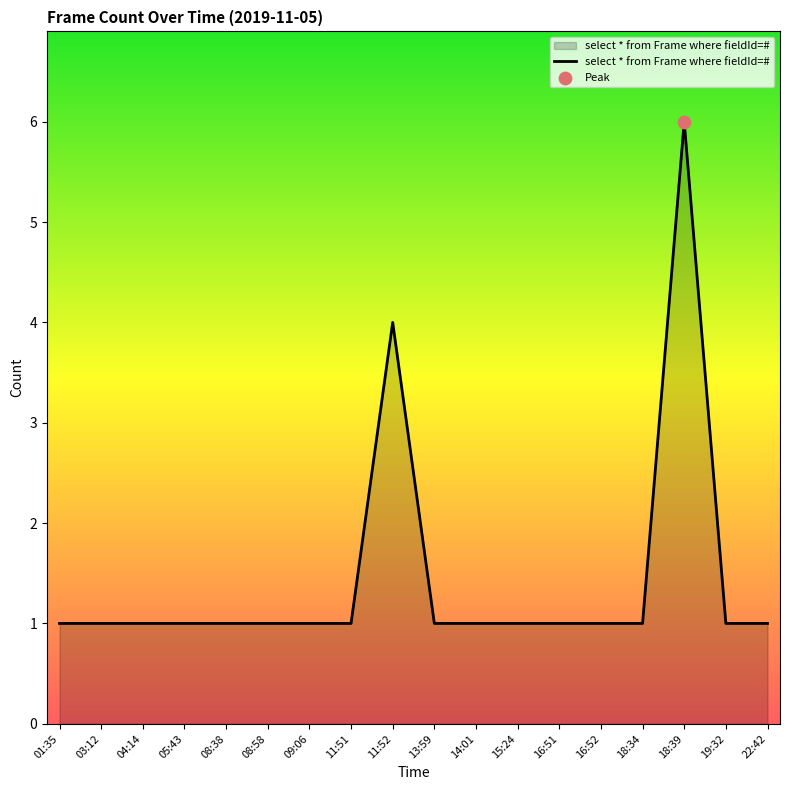

What is the ratio of the value at 22:42 to the value at 08:58?

1.0